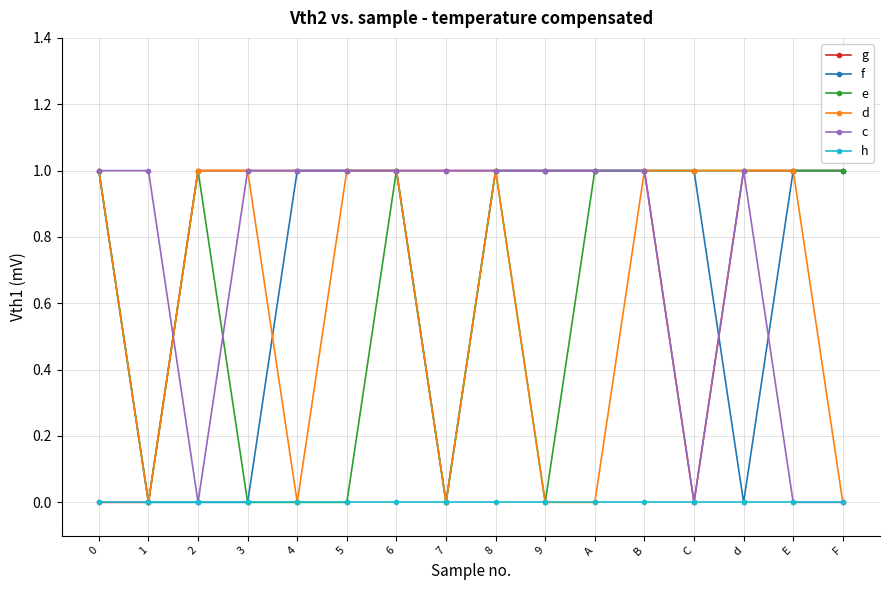

Which series has the largest total across all categories?

g